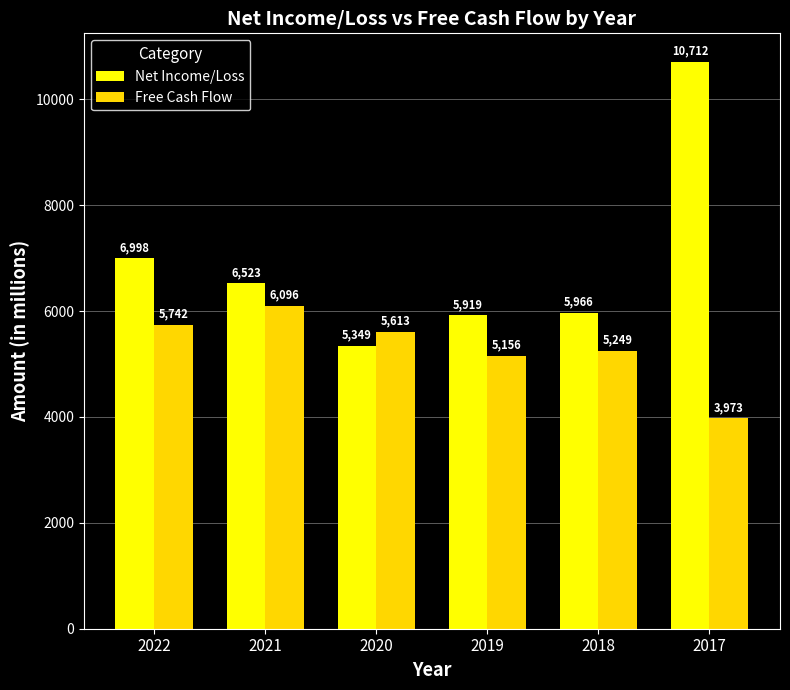

How many bars are there in total?

12